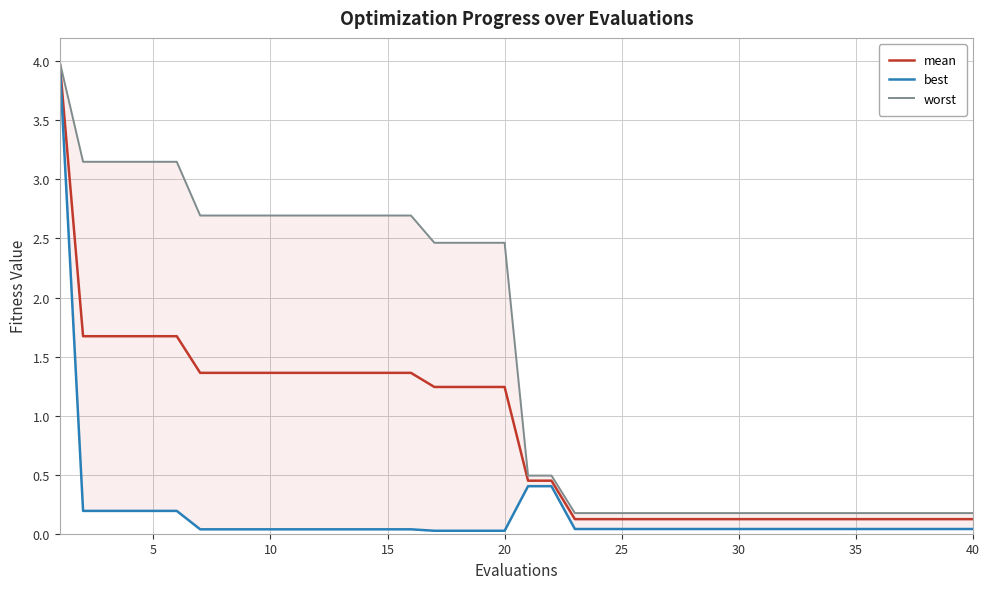

What is the maximum value for mean?

4.0